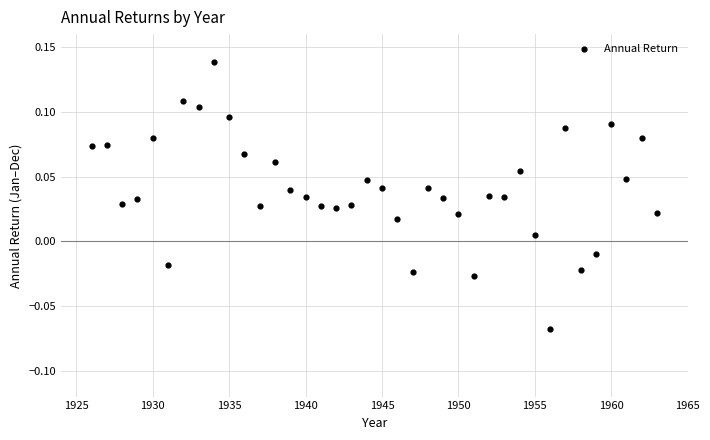

What is the range of X values (max minus min)?

37.0